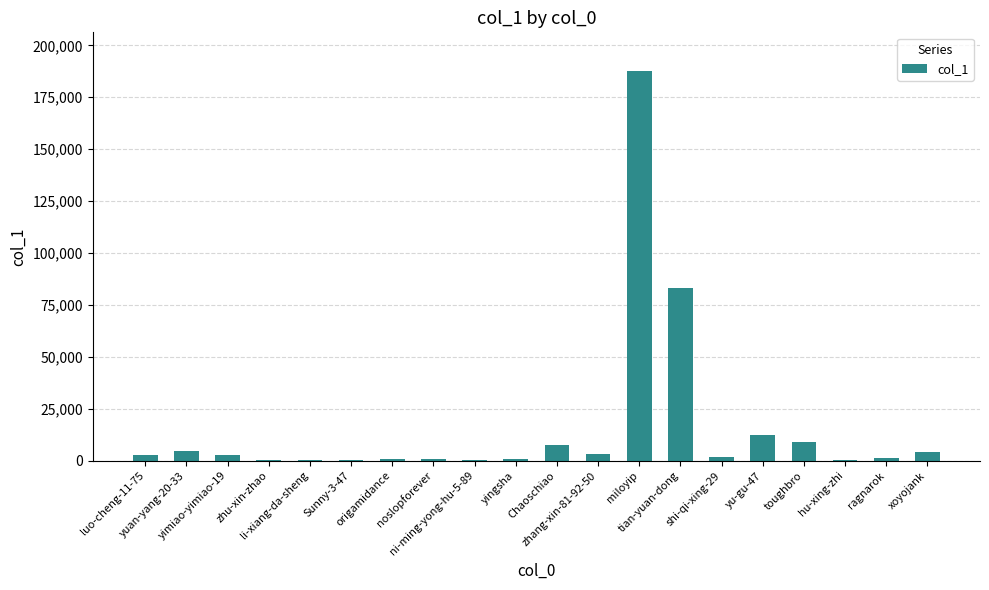

What is the greatest value displayed?

187514